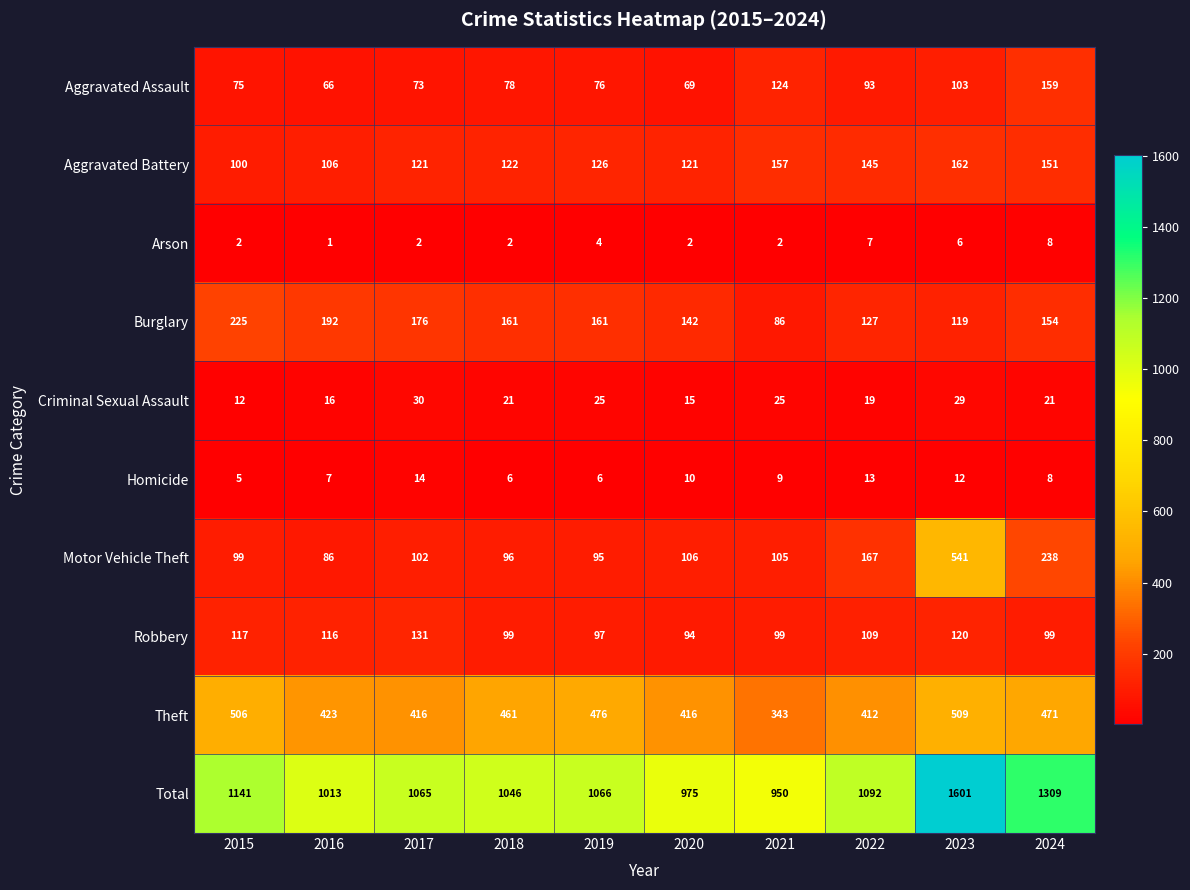

The value of Total at 2021 is 950. True or false?

True